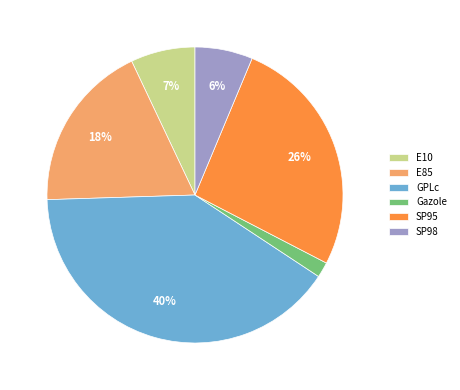

To the nearest percent, what is the combined percentage of GPLc and SP95?

67%